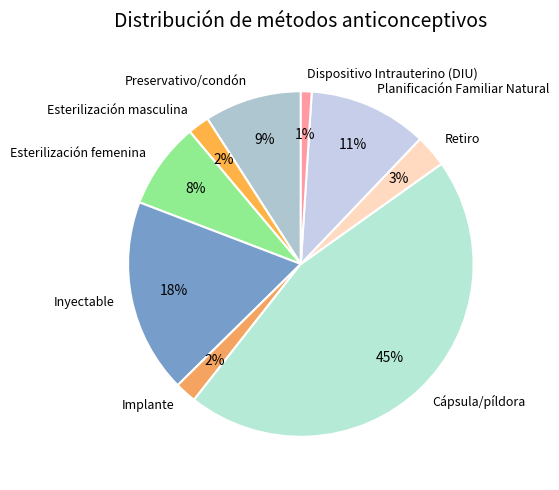

True or false: Dispositivo Intrauterino (DIU) accounts for 7% of the total.

False